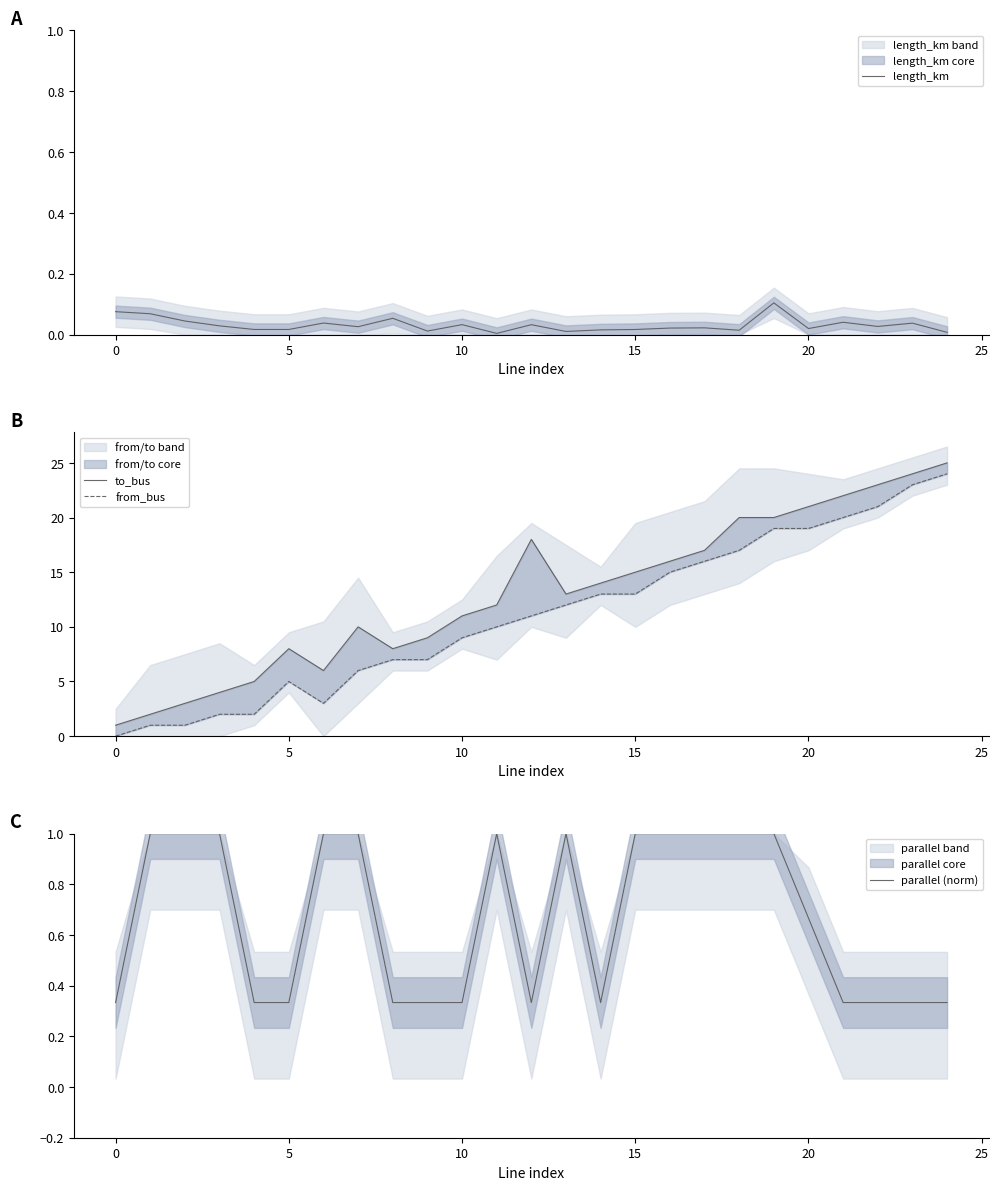

Count the parallel (norm) values in the range 0 to 1.

25